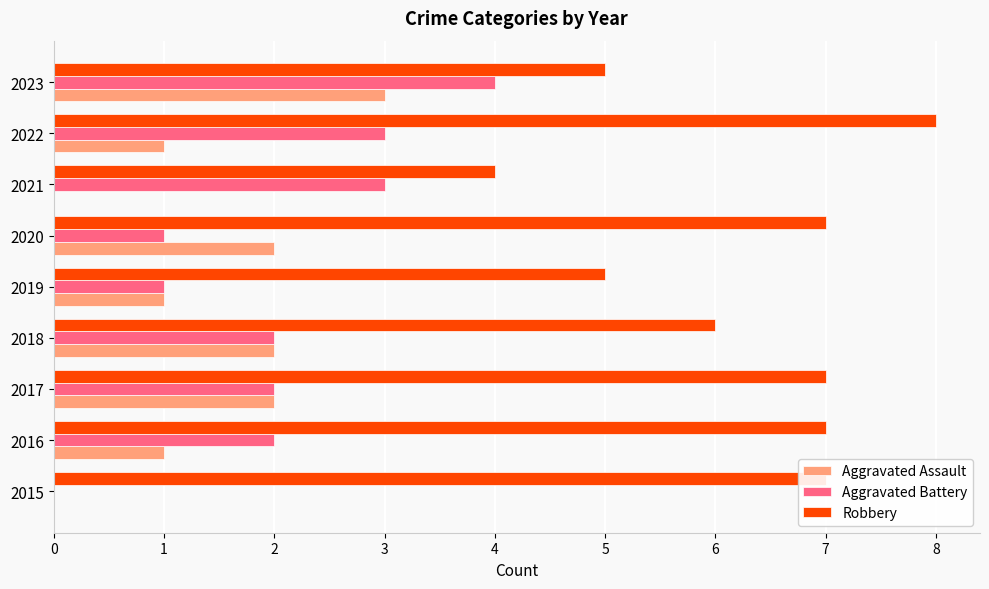

What is the maximum value shown in the chart?

8